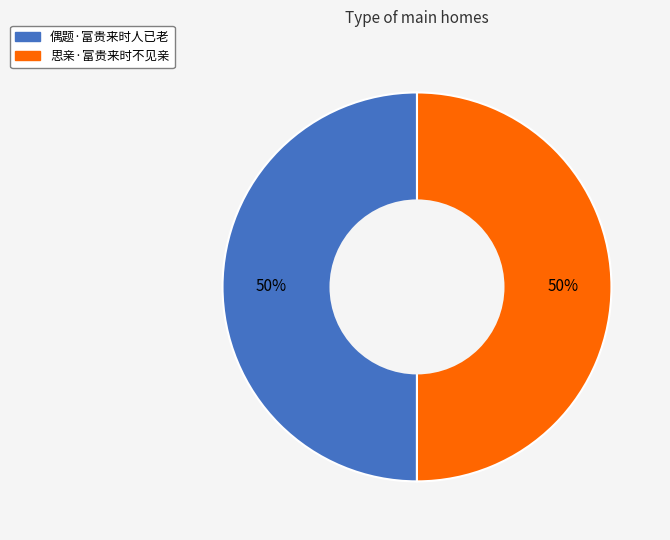

To the nearest percent, what is the average slice percentage?

50%